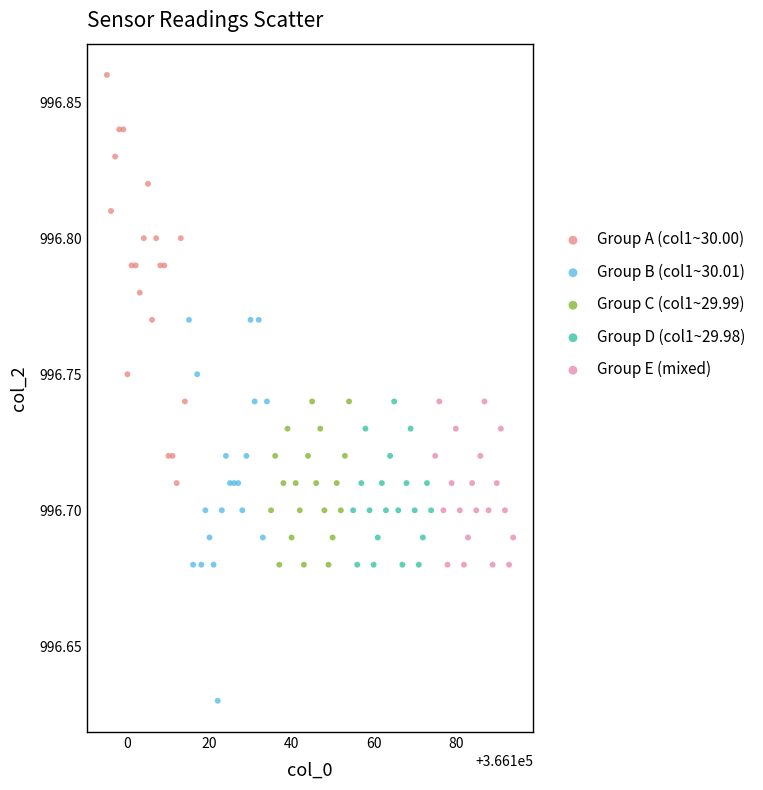

Which series contains the highest Y value?

Group A (col1~30.00)